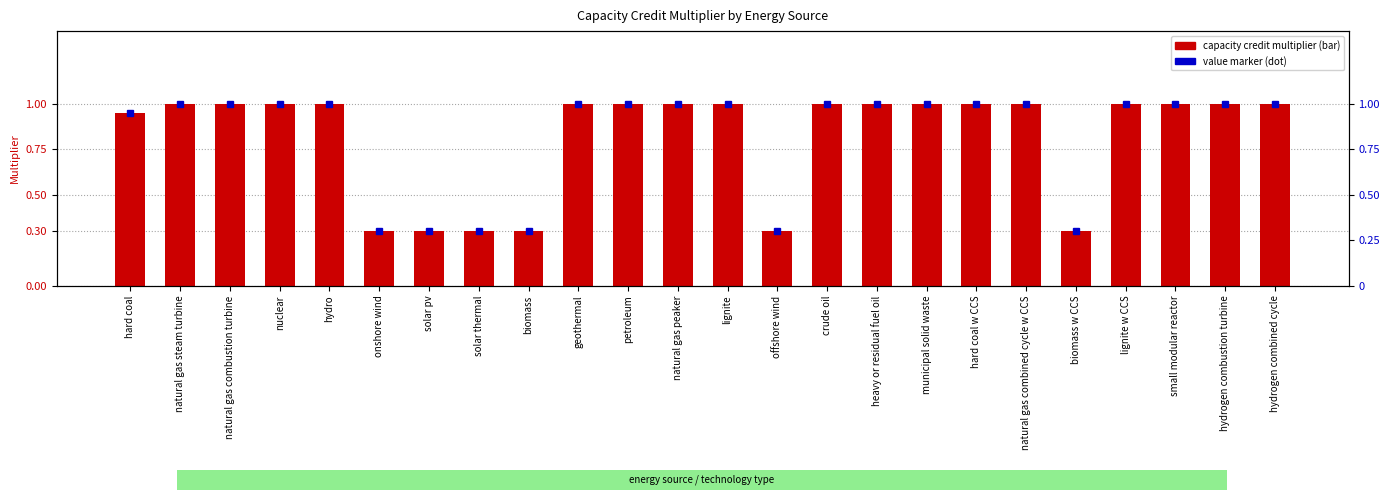

Which has a higher value, municipal solid waste or natural gas combined cycle w CCS?

municipal solid waste